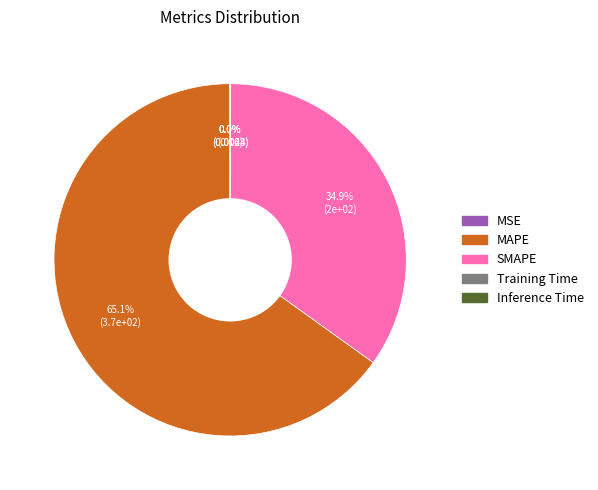

Is there any slice that represents more than half of the pie?

Yes